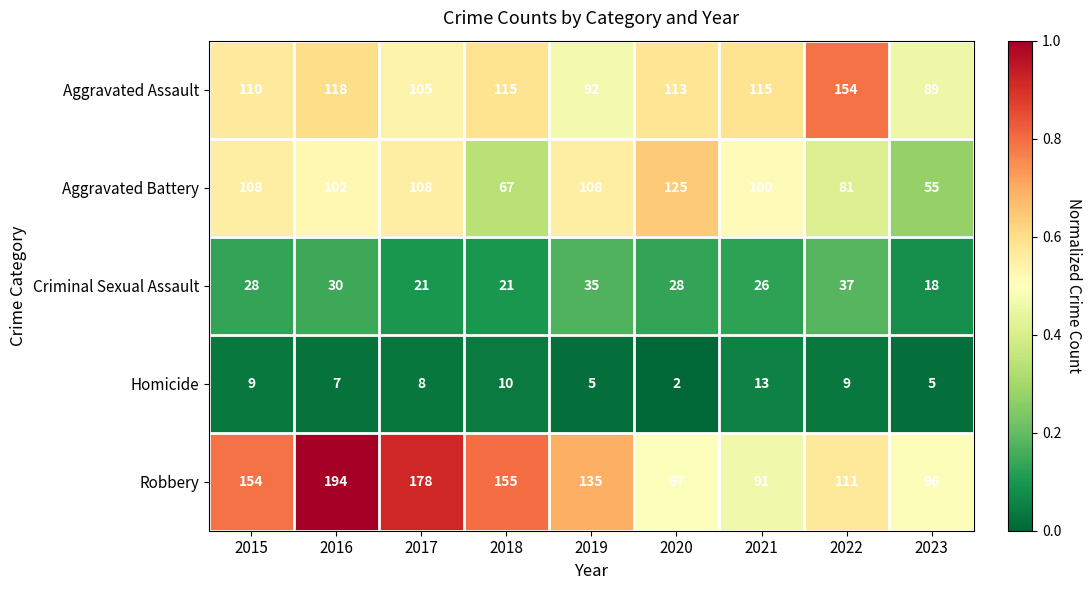

Read the Aggravated Assault value at 2023.

89